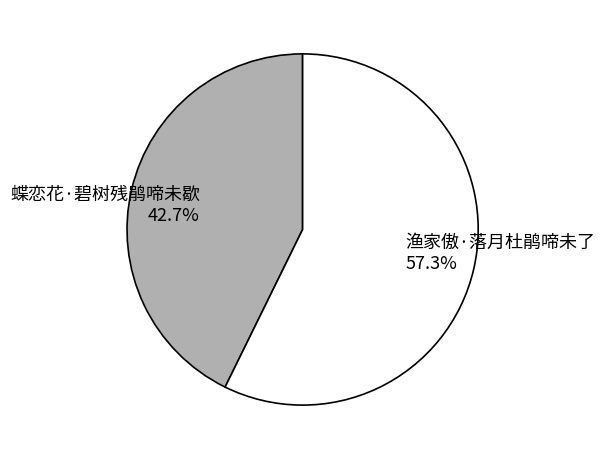

What percentage is NOT represented by 渔家傲·落月杜鹃啼未了?

42.7%